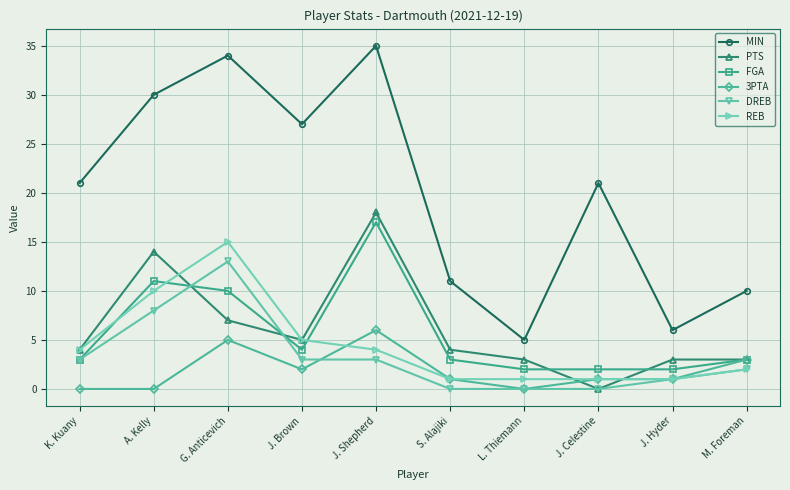

Is this an area chart (filled region under the line)?

No